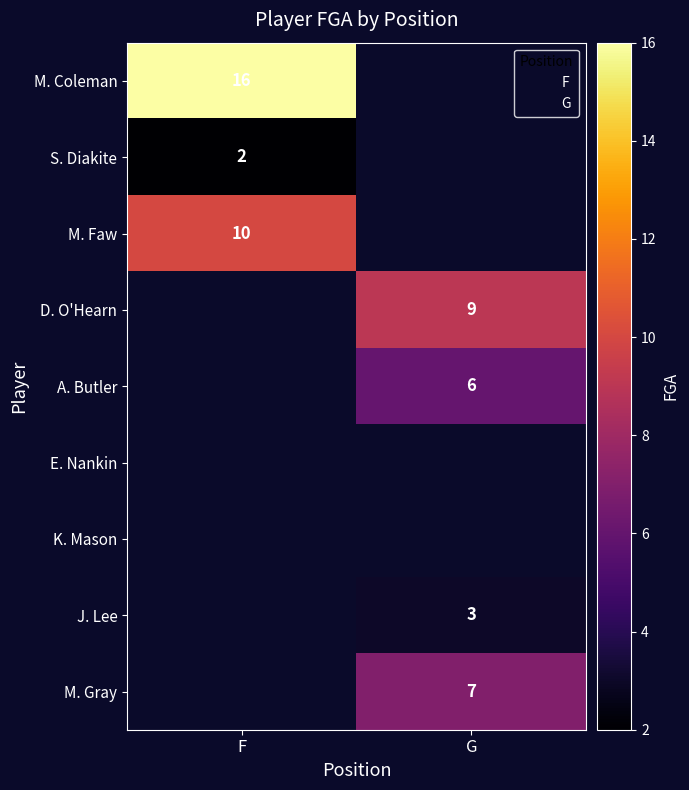

Is the value of M. Gray at F greater than the value of S. Diakite at F?

No